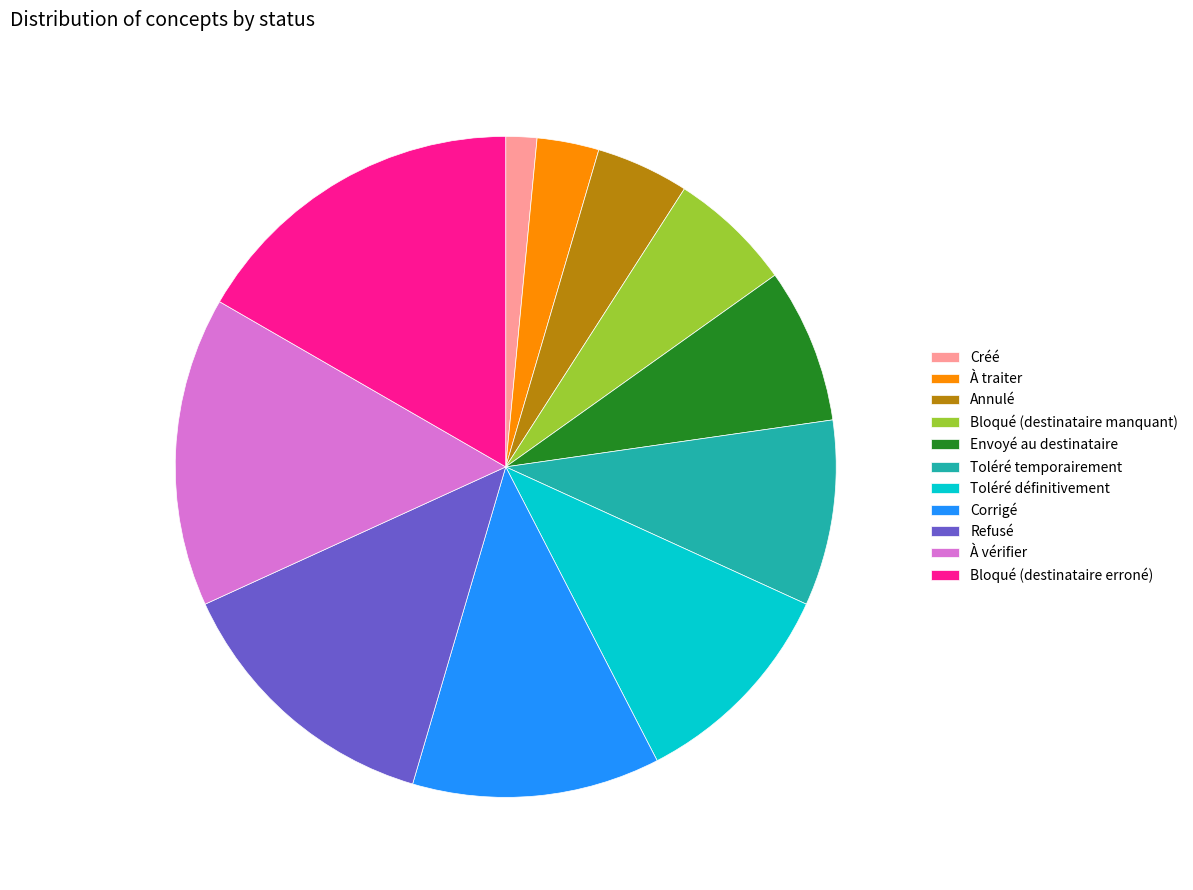

The Bloqué (destinataire erroné) slice represents 17% of the pie. True or false?

True